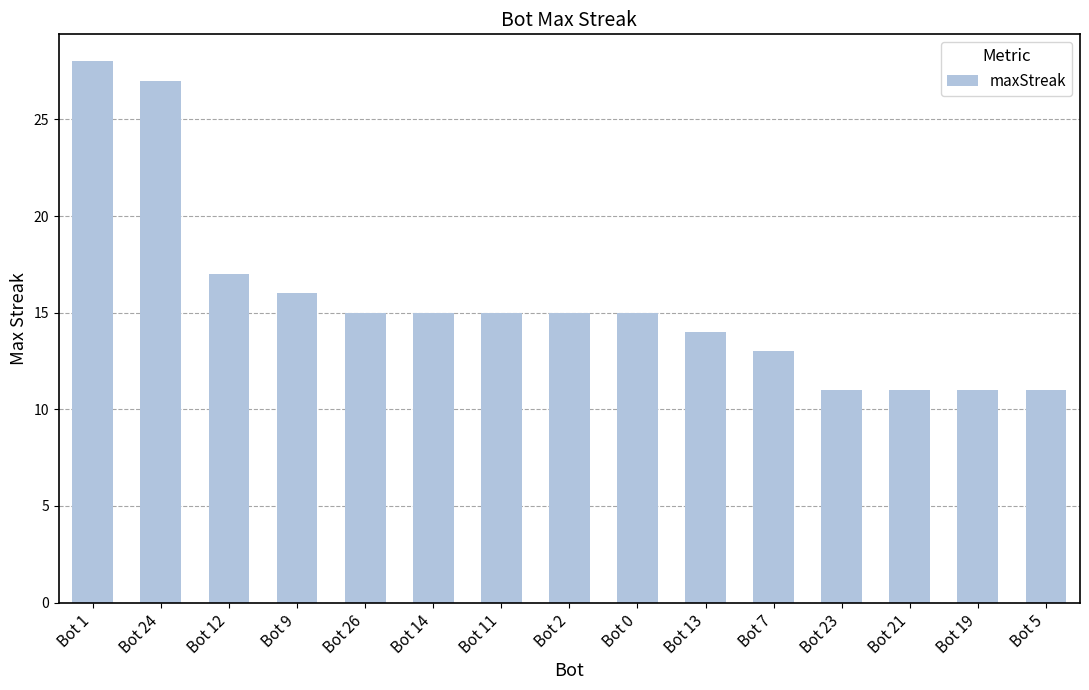

Reading right to left, transcribe all the data shown in this chart.

Bot 5=11	Bot 19=11	Bot 21=11	Bot 23=11	Bot 7=13	Bot 13=14	Bot 0=15	Bot 2=15	Bot 11=15	Bot 14=15	Bot 26=15	Bot 9=16	Bot 12=17	Bot 24=27	Bot 1=28